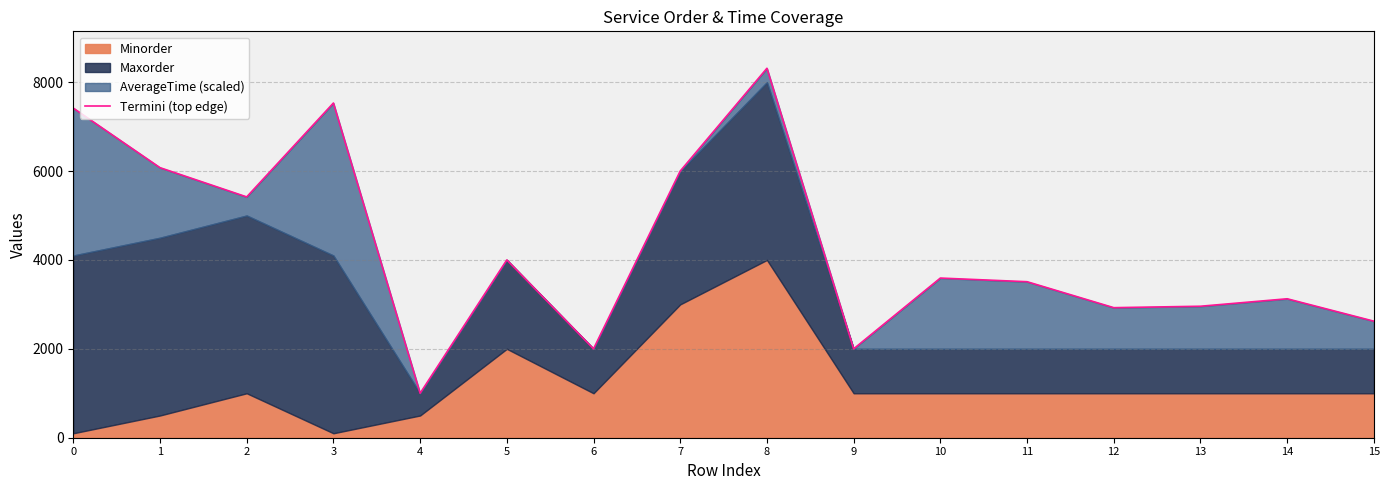

How many points are higher than both their immediate neighbors (excluding endpoints)?

5